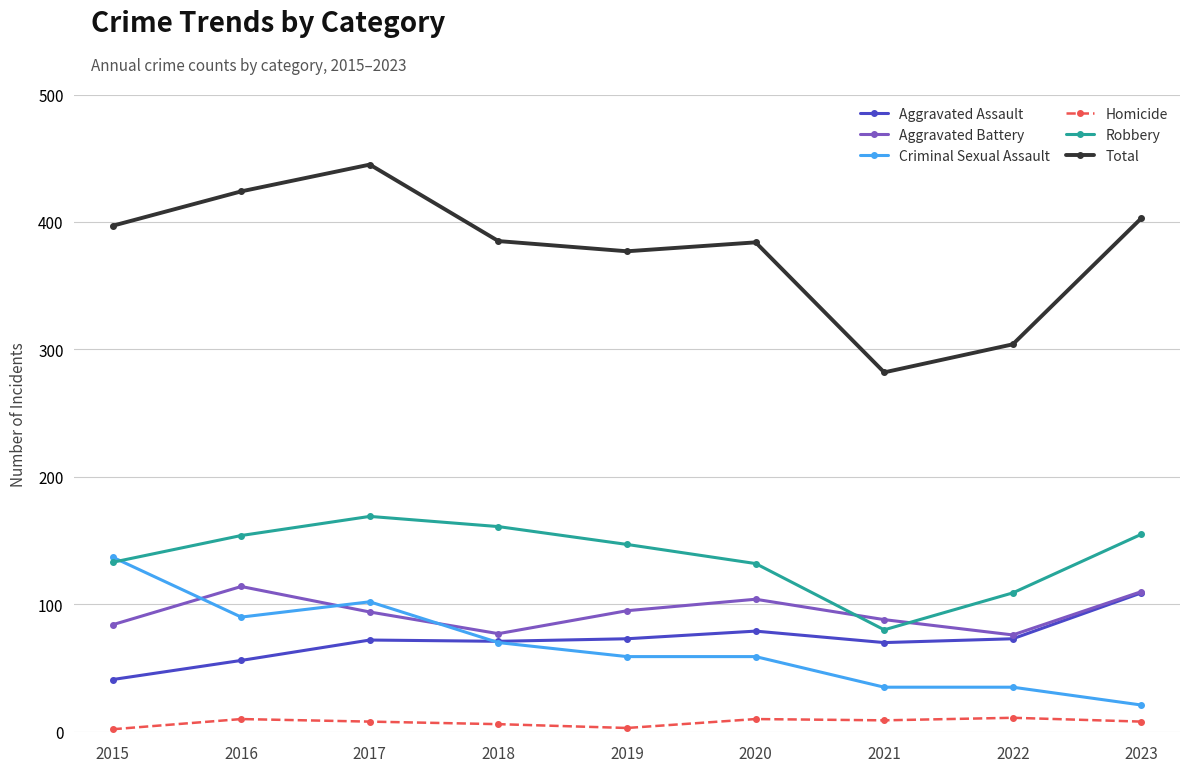

In Homicide, how many points are higher than both neighbors (excluding endpoints)?

3